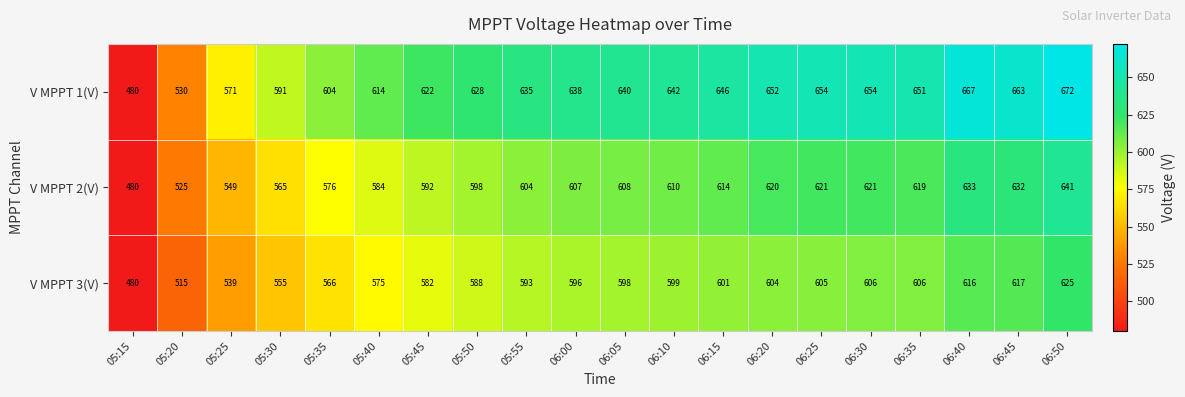

Which category has the lowest value across all series?

05:15